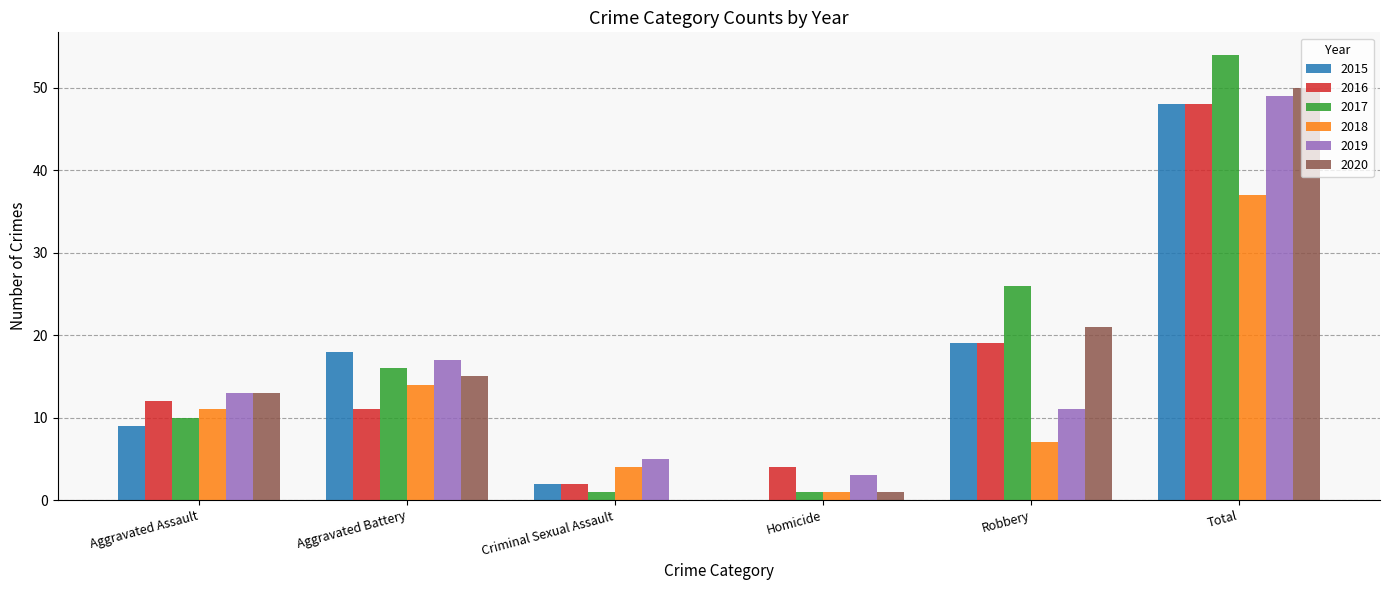

Which series has the largest total across all categories?

2017